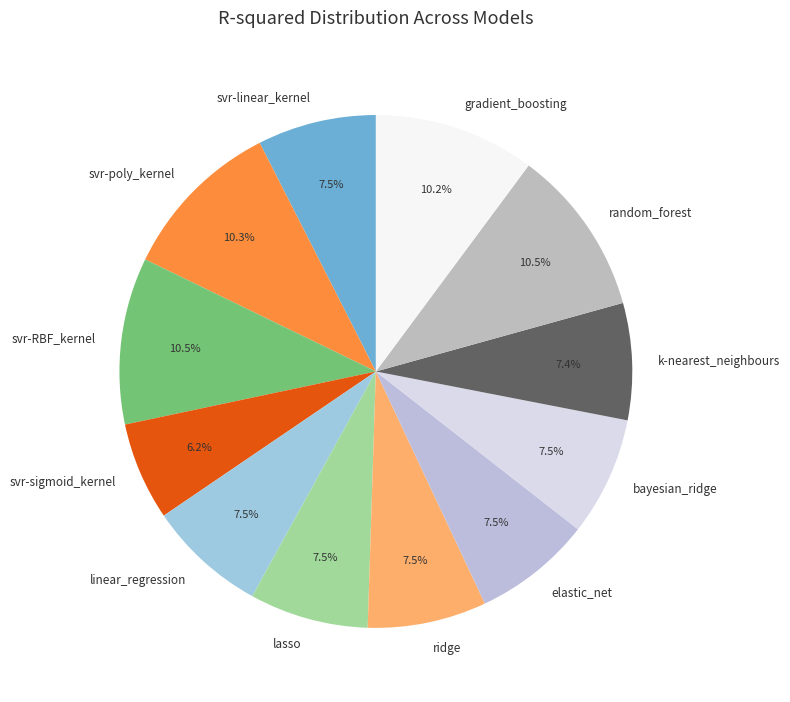

To the nearest percent, what is the difference between the largest and smallest slice percentages?

4%